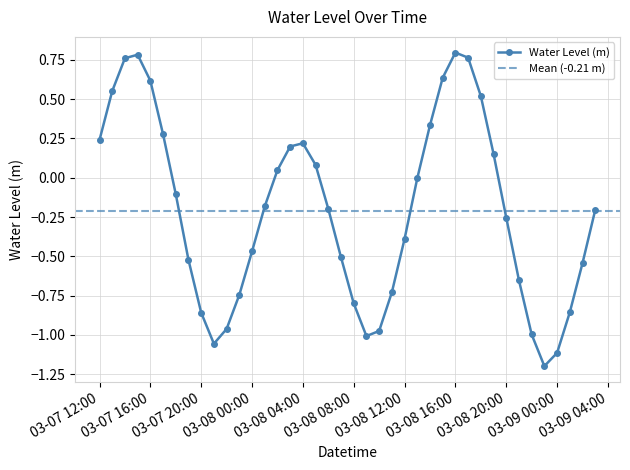

The value at 2025-03-07 17:00:00 is 0.3. True or false?

True